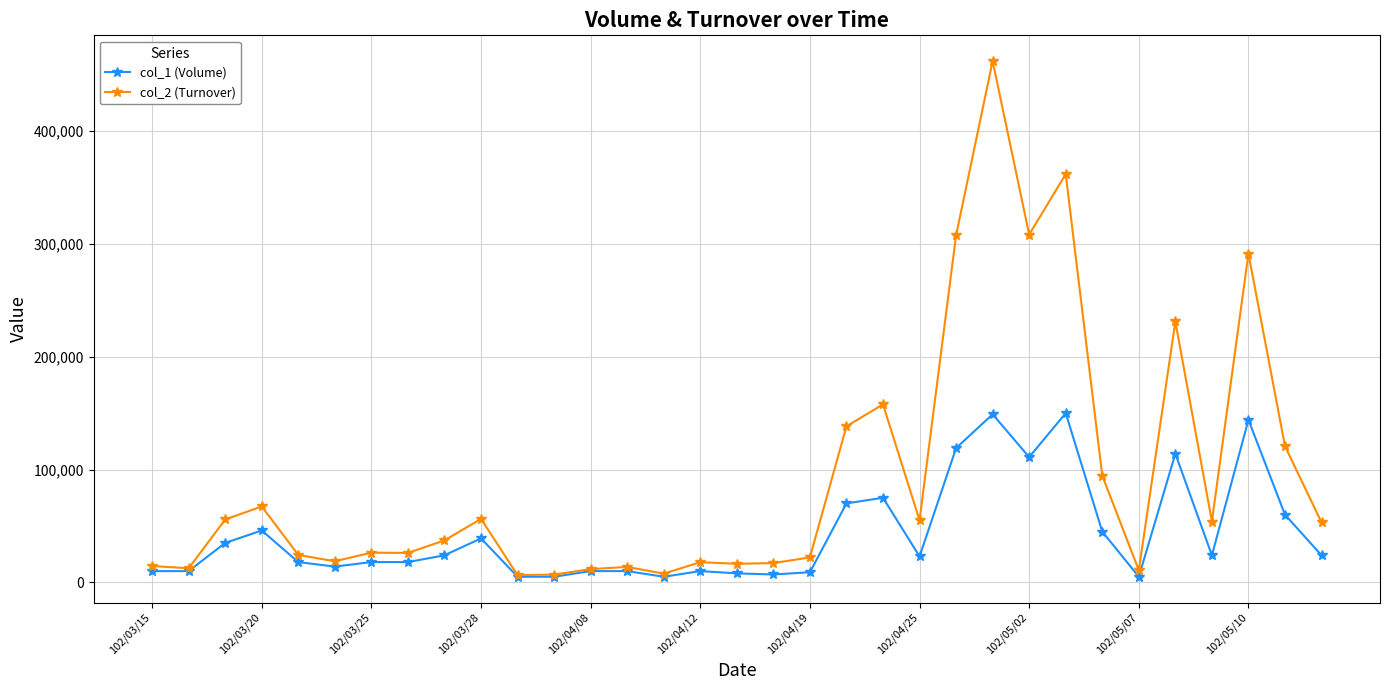

At how many categories does at least one series exceed 181921?

6